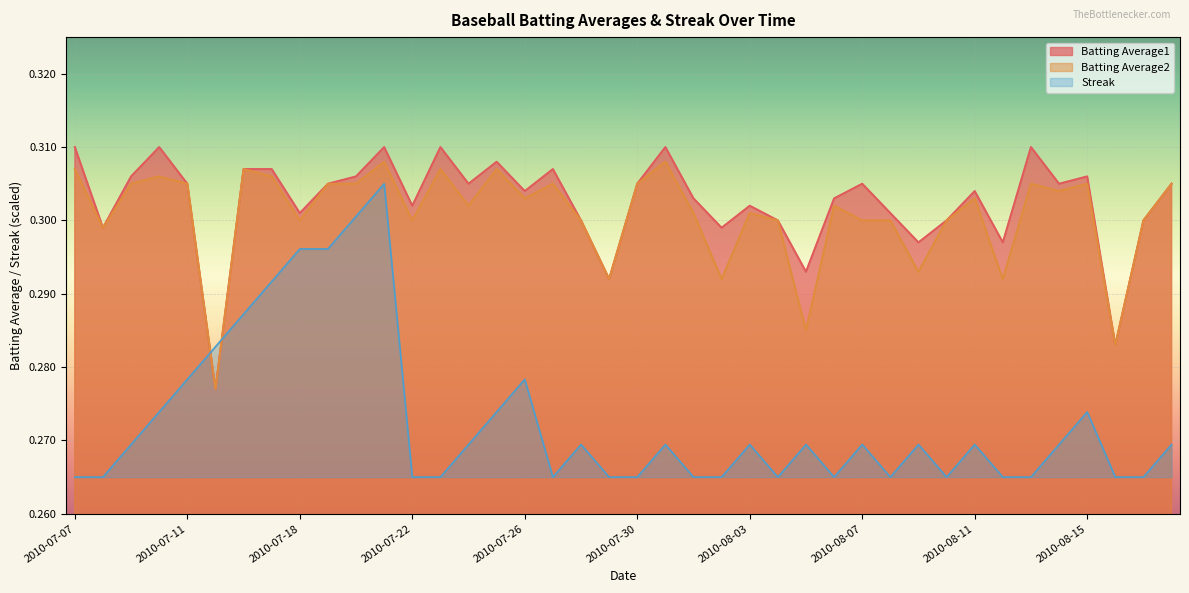

At which category is the sum across all series the highest?

2010-07-21